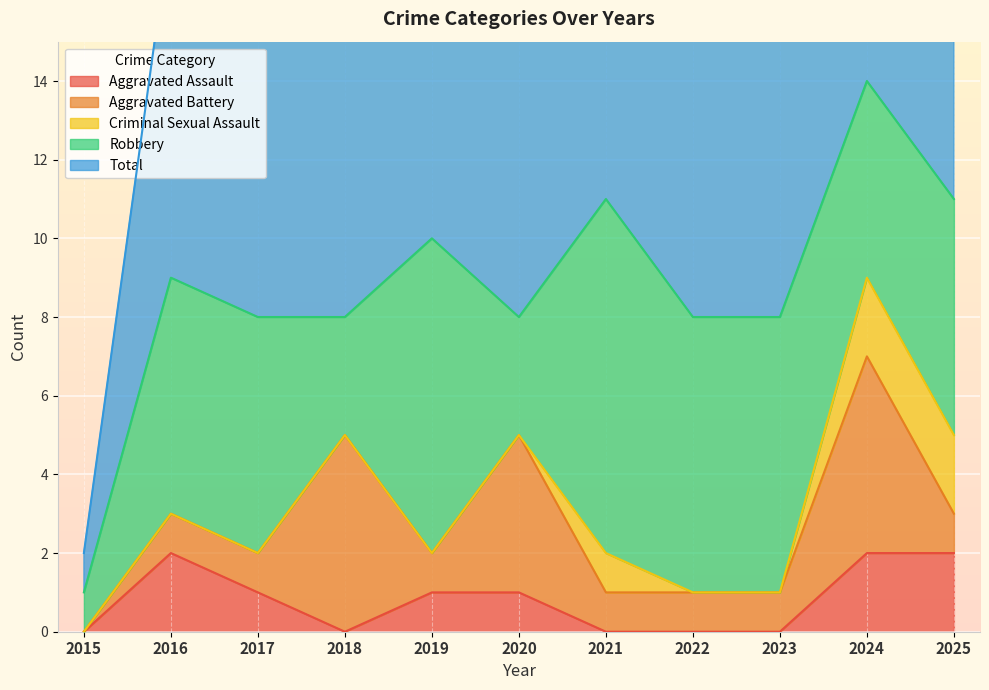

Which series changed the most between 2015 and 2020?

Total